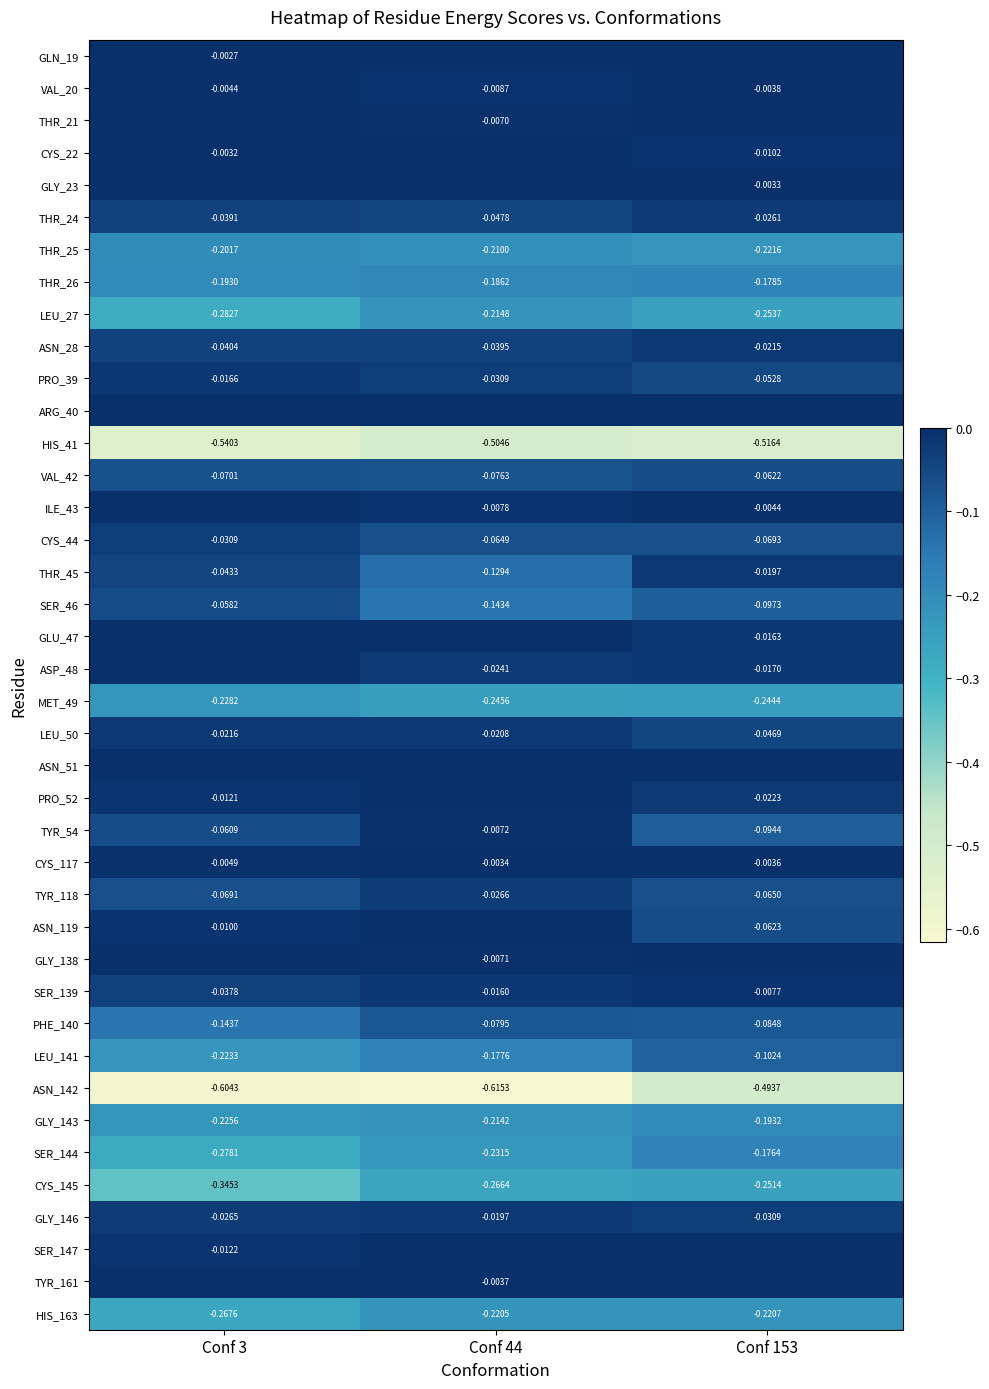

Is the value of ILE_43 at Conf 44 greater than the value of LEU_27 at Conf 153?

Yes